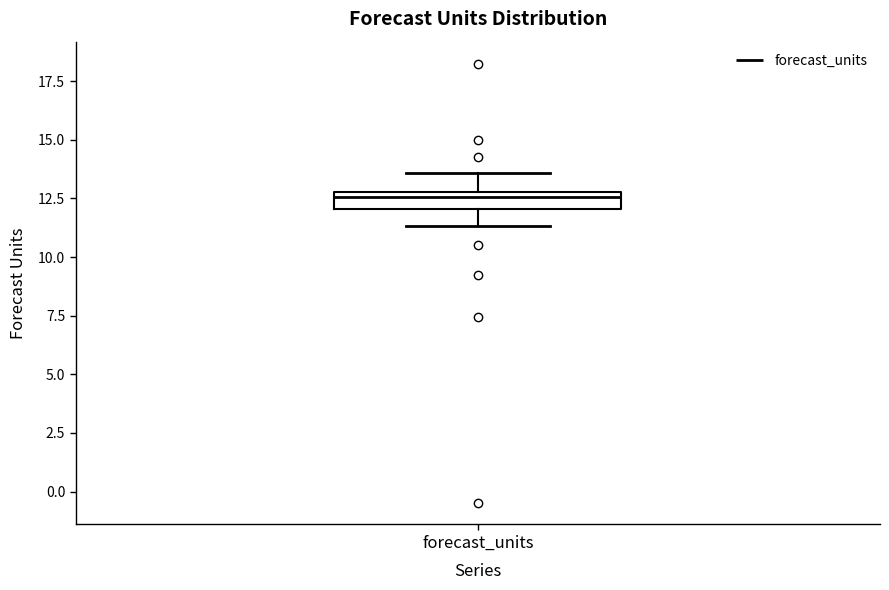

Where is the lower edge of the box for forecast_units on the y-axis? The values are not printed on the chart, so give them approximately, as read against the axis.

12.0